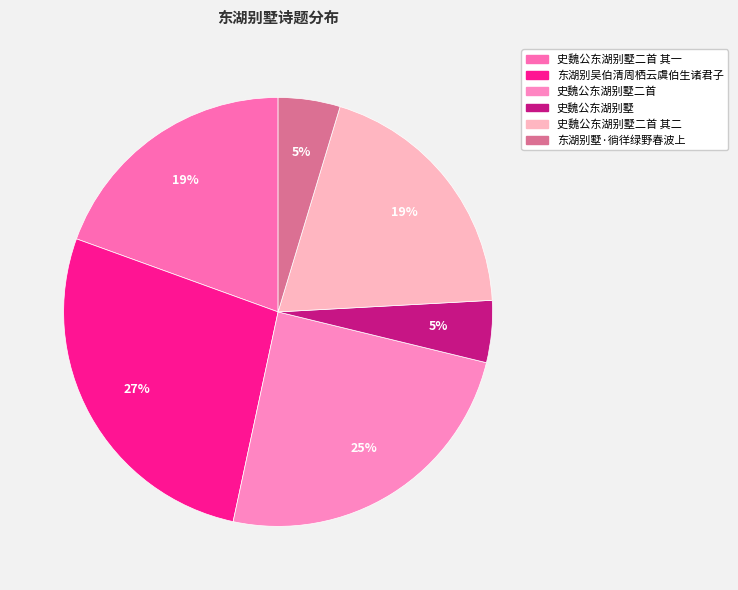

How many segments does this pie chart have?

6